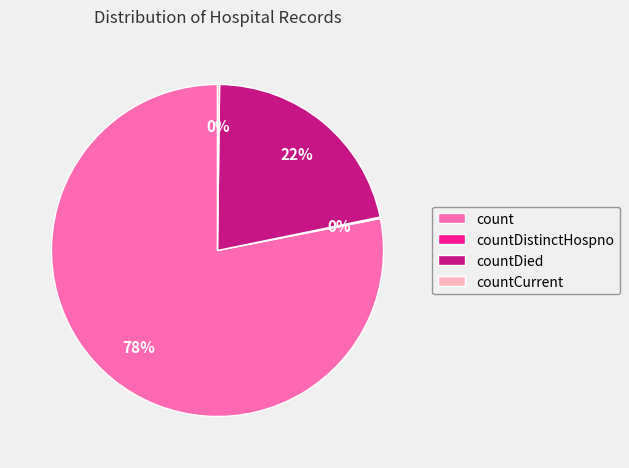

True or false: count accounts for 73% of the total.

False